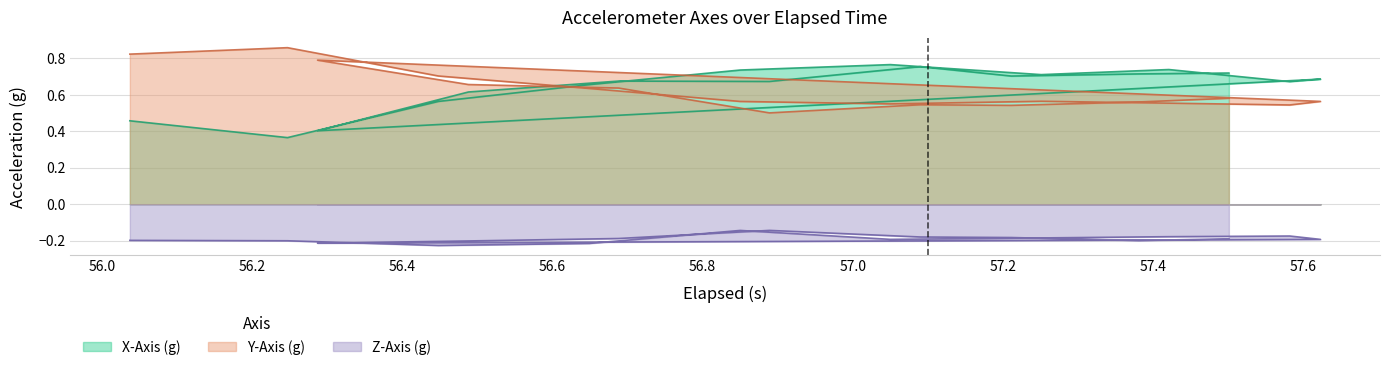

What is the label of the 7th point from the right?

56.488